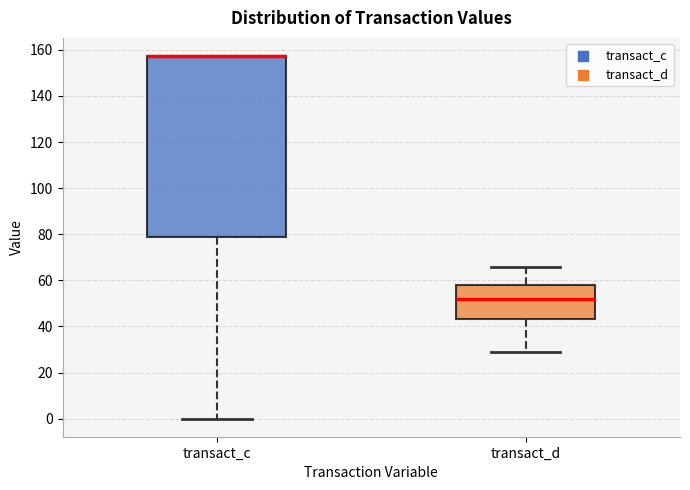

Reading left to right, transcribe this box plot: for each box, give where its median line is, the range the box spans, and where its two whiskers end, as read against the y-axis. The values are not printed on the chart, so give them approximately, as read against the axis.

transact_c: median 158 (drawn on the box's upper edge), box 78 to 158, whiskers 0 to 158
transact_d: median 52, box 44 to 58, whiskers 28 to 66